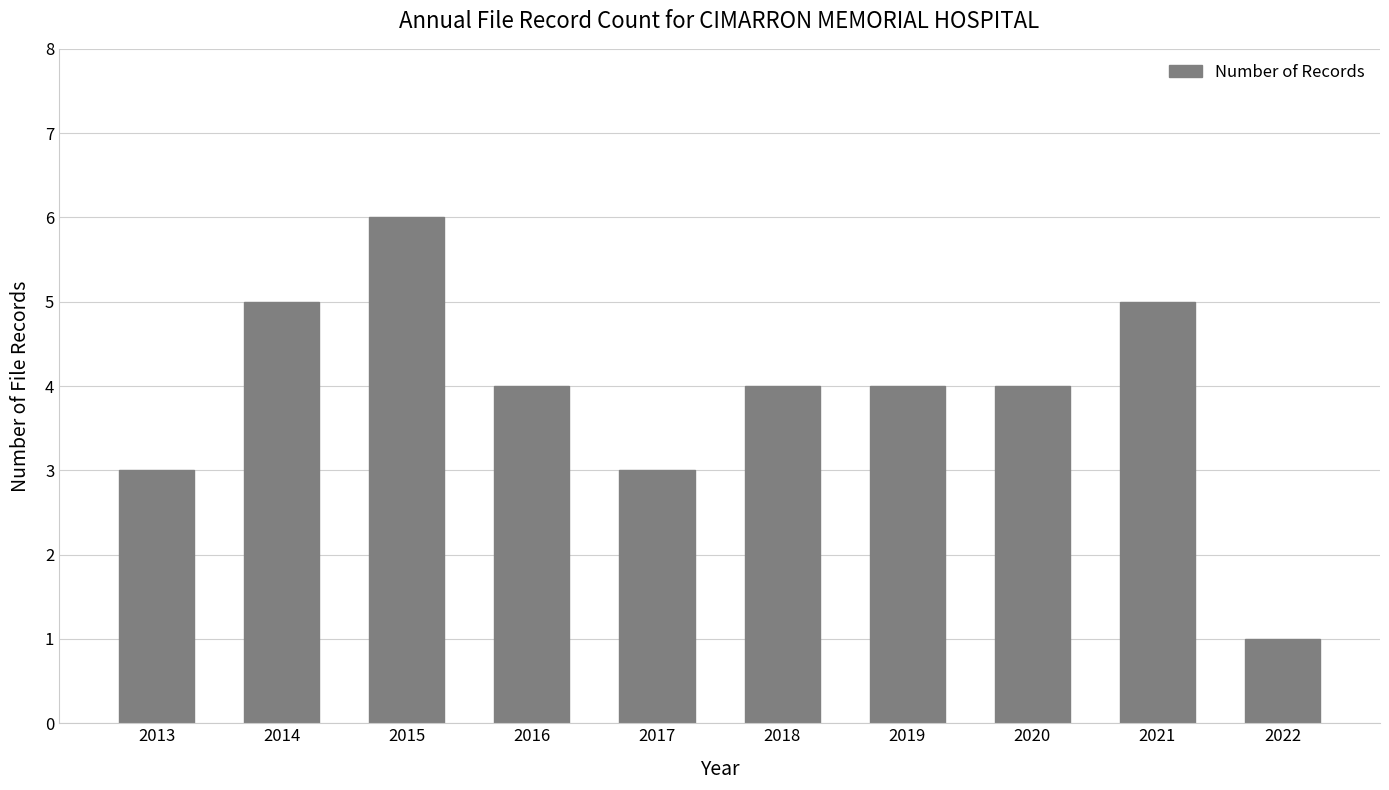

Reading left to right, transcribe all the data shown in this chart.

2013=3	2014=5	2015=6	2016=4	2017=3	2018=4	2019=4	2020=4	2021=5	2022=1